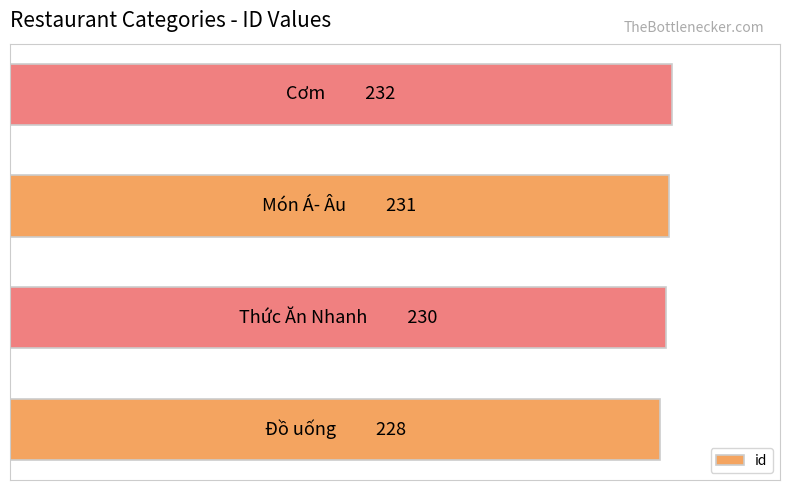

Does the chart contain any negative values?

No